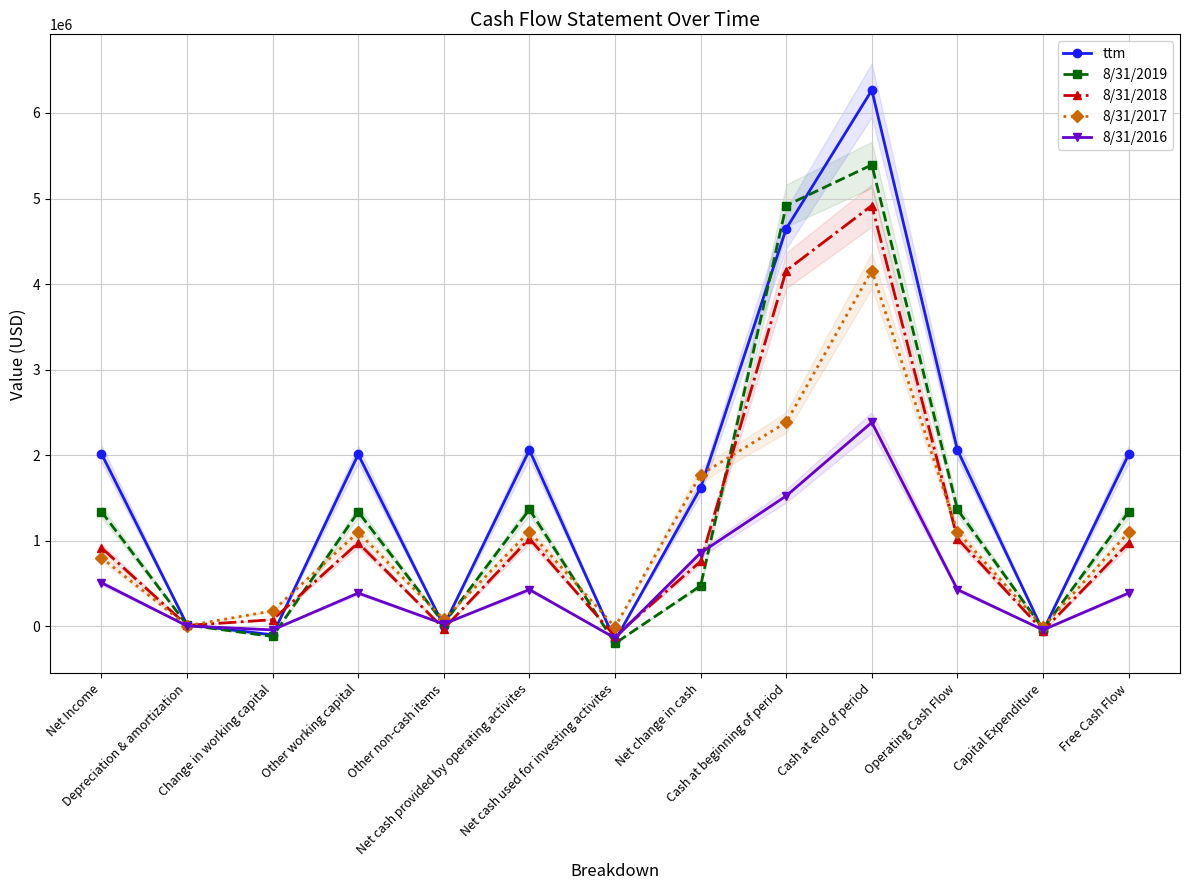

What are all the series names shown in the legend?

ttm, 8/31/2019, 8/31/2018, 8/31/2017, 8/31/2016